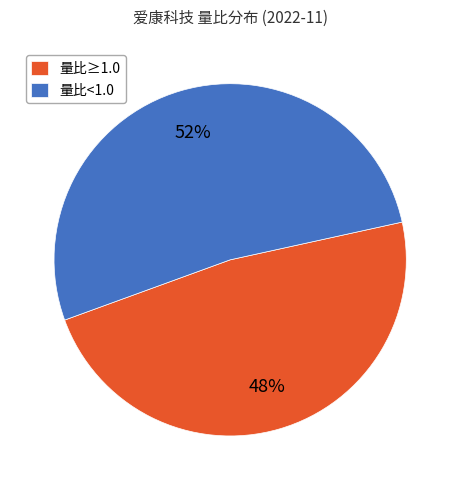

Which has a higher value, 量比≥1.0 or 量比<1.0?

量比<1.0